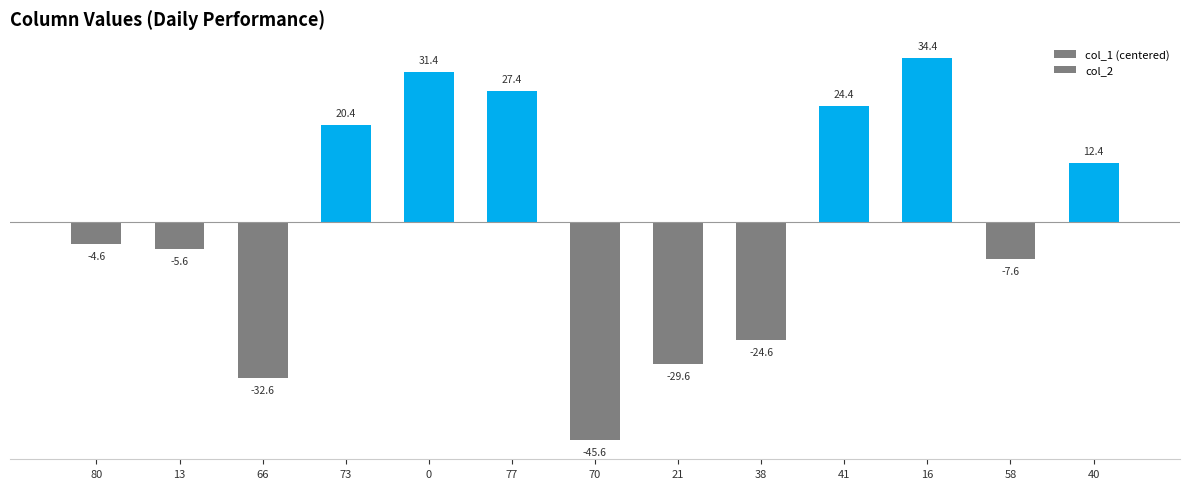

Are the bars horizontal?

No